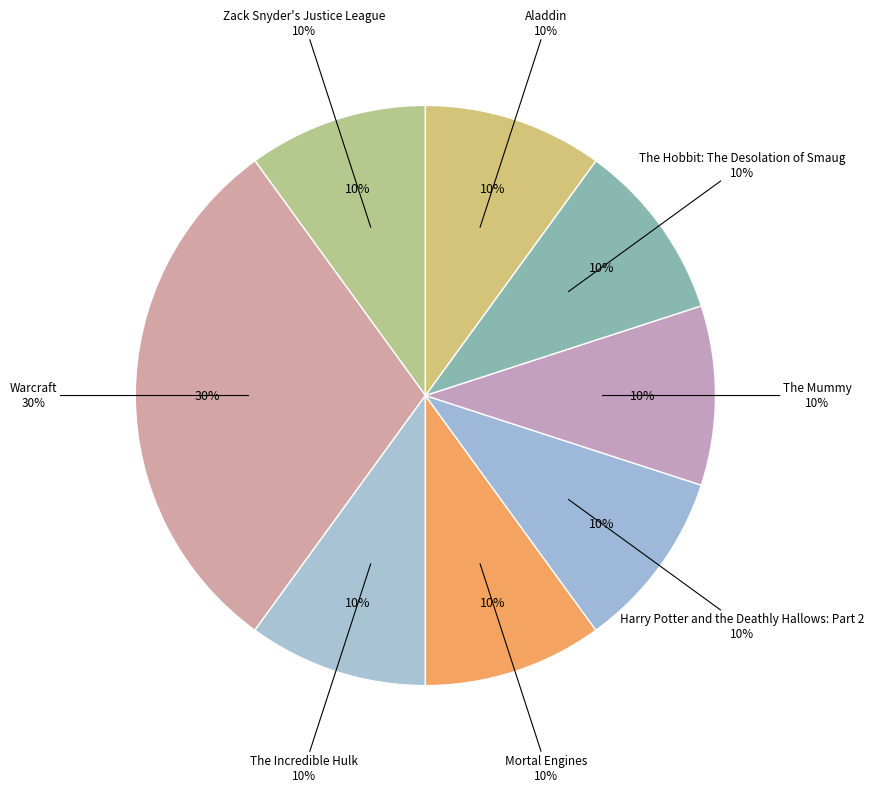

Does any single category account for the majority?

No